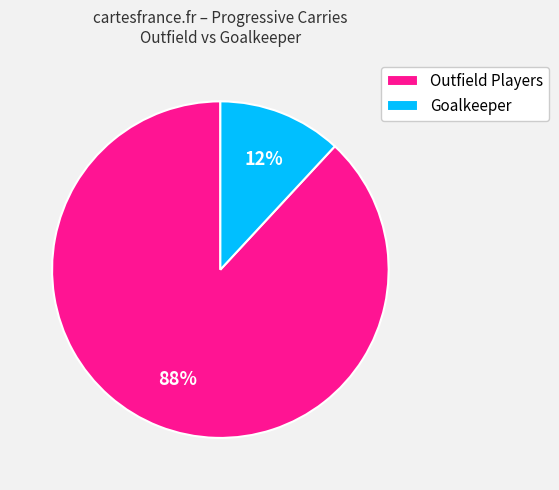

Which slice is the largest?

Outfield Players